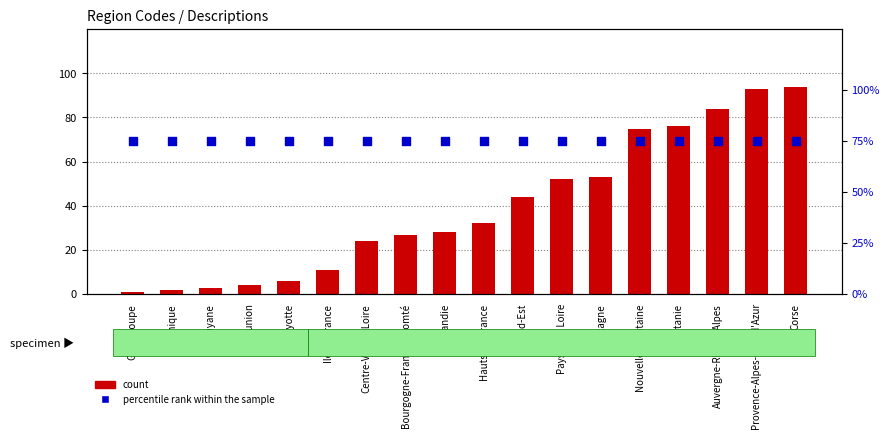

Which series has the largest total across all categories?

percentile rank within the sample